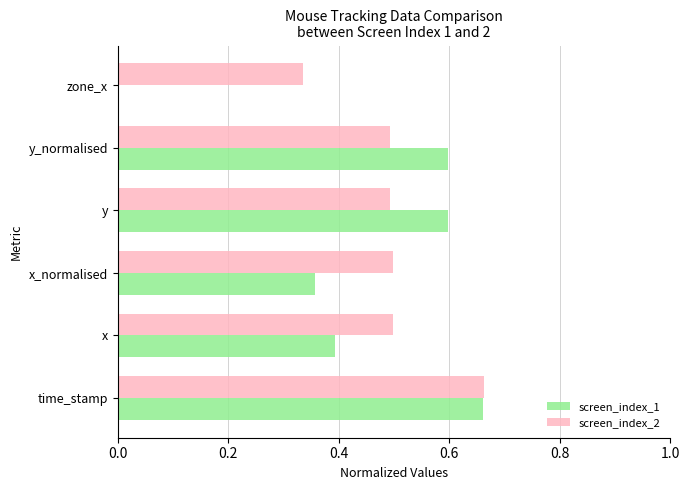

What is the sum of the screen_index_2 values at time_stamp and y_normalised?

1.2